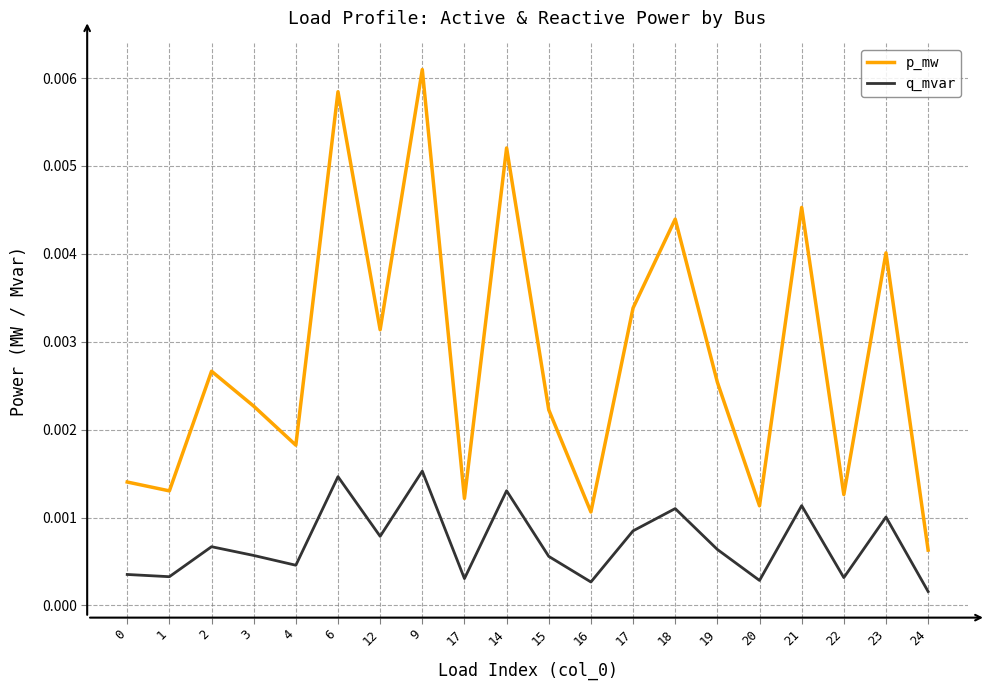

What are all the series names shown in the legend?

p_mw, q_mvar